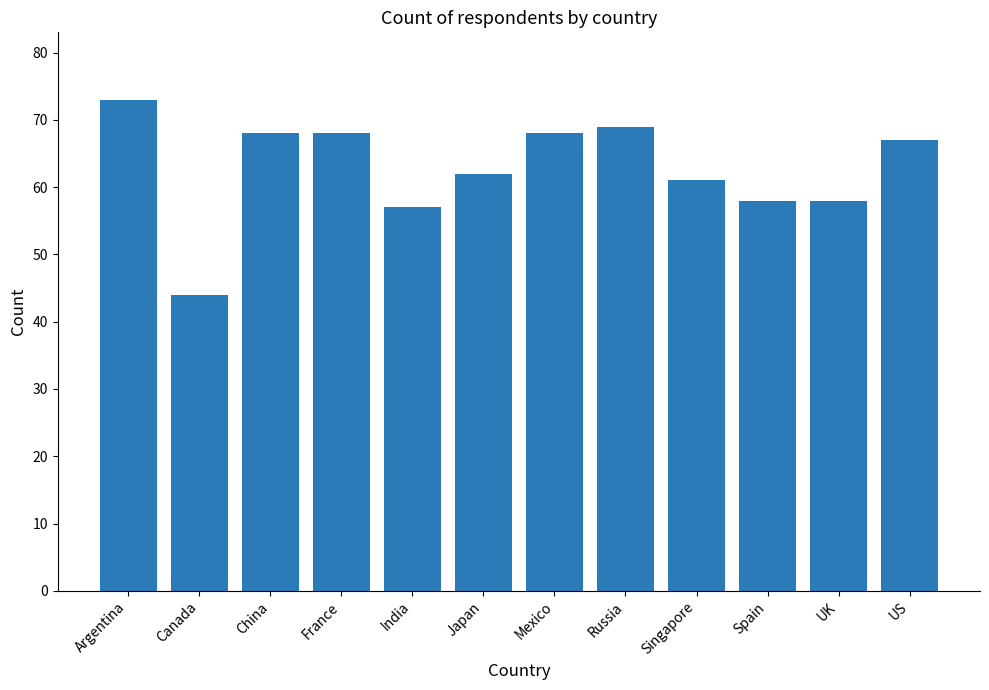

What is the change in value from Japan to US?

+5